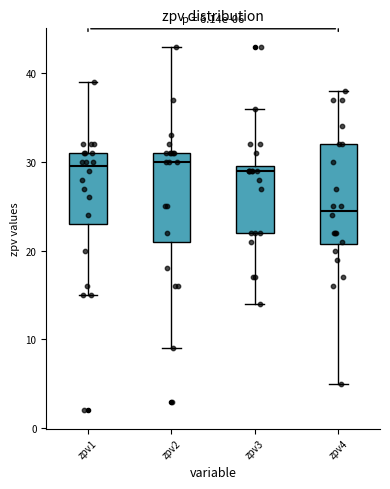

Comparing the boxes themselves (not the whiskers), which one is the tallest?

zpv4